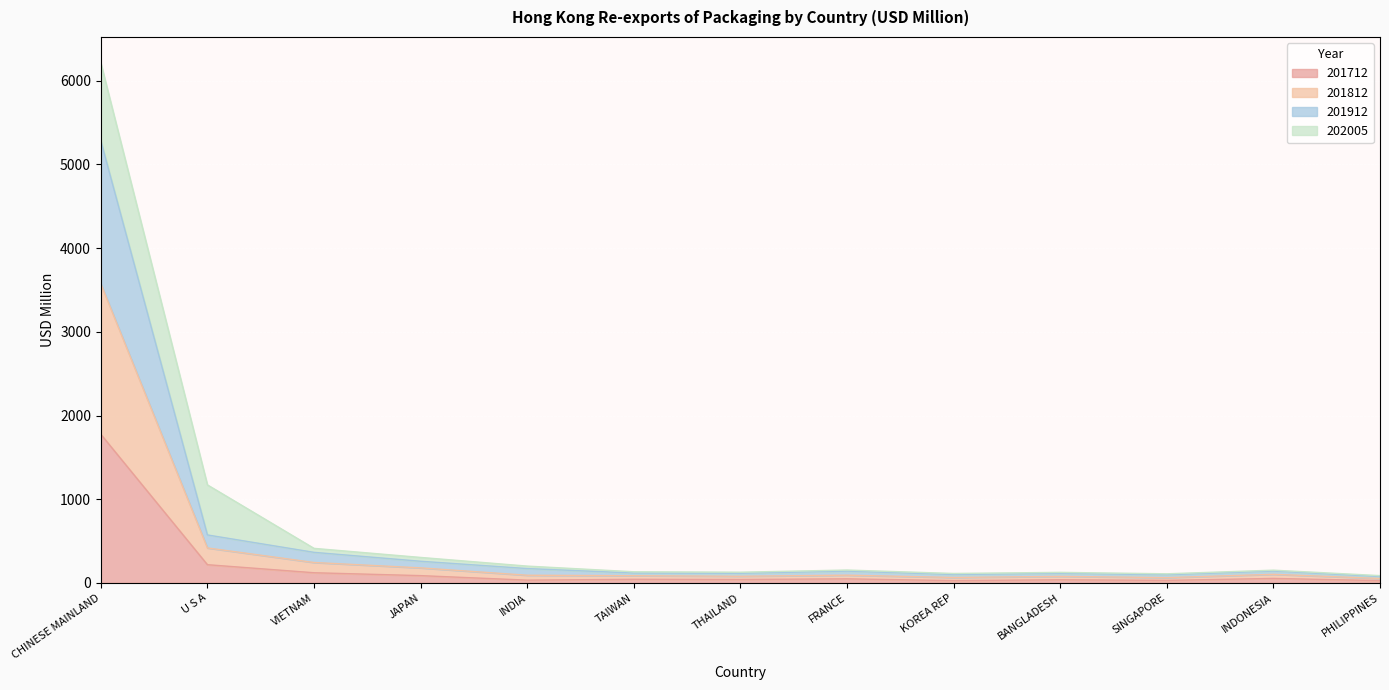

At which category is the sum across all series the highest?

CHINESE MAINLAND